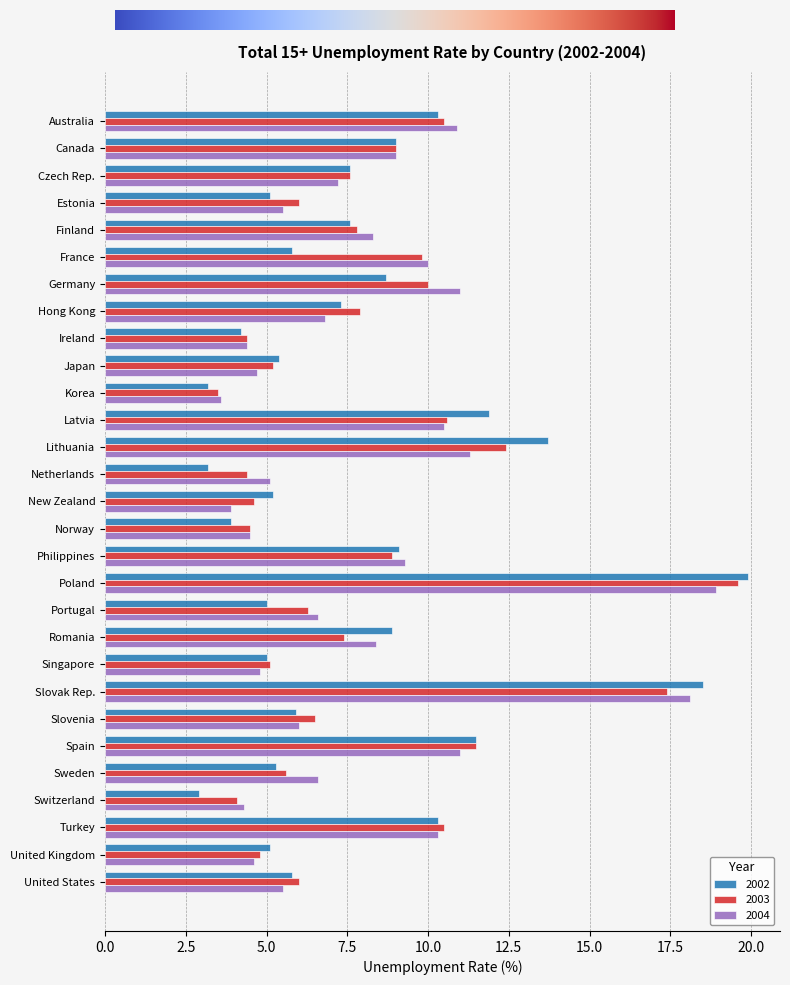

Is the value of 2003 at Switzerland greater than the value of 2002 at Lithuania?

No